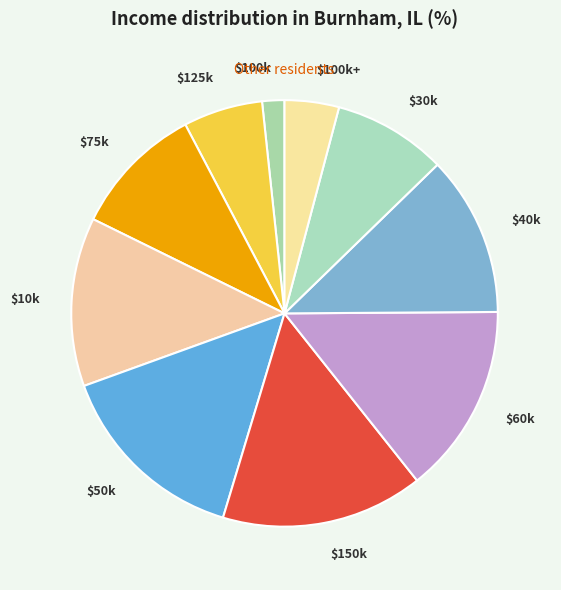

Which category has the smallest portion of the pie?

$100k